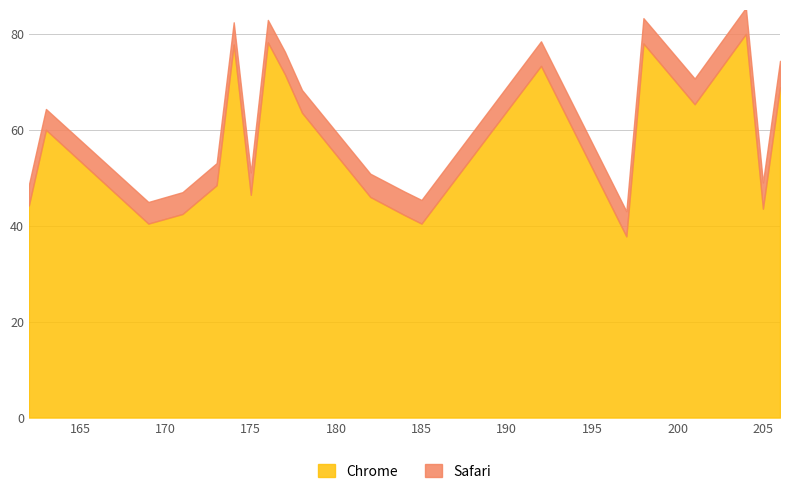

Reading right to left, transcribe all the data shown in this chart.

206=68.9	205=43.6	204=80.0	201=65.3	198=78.0	197=37.8	192=73.3	185=40.4	184=42.2	182=46.0	178=63.6	177=71.6	176=78.2	175=46.4	174=77.8	173=48.4	171=42.4	169=40.4	163=60.0	162=44.2